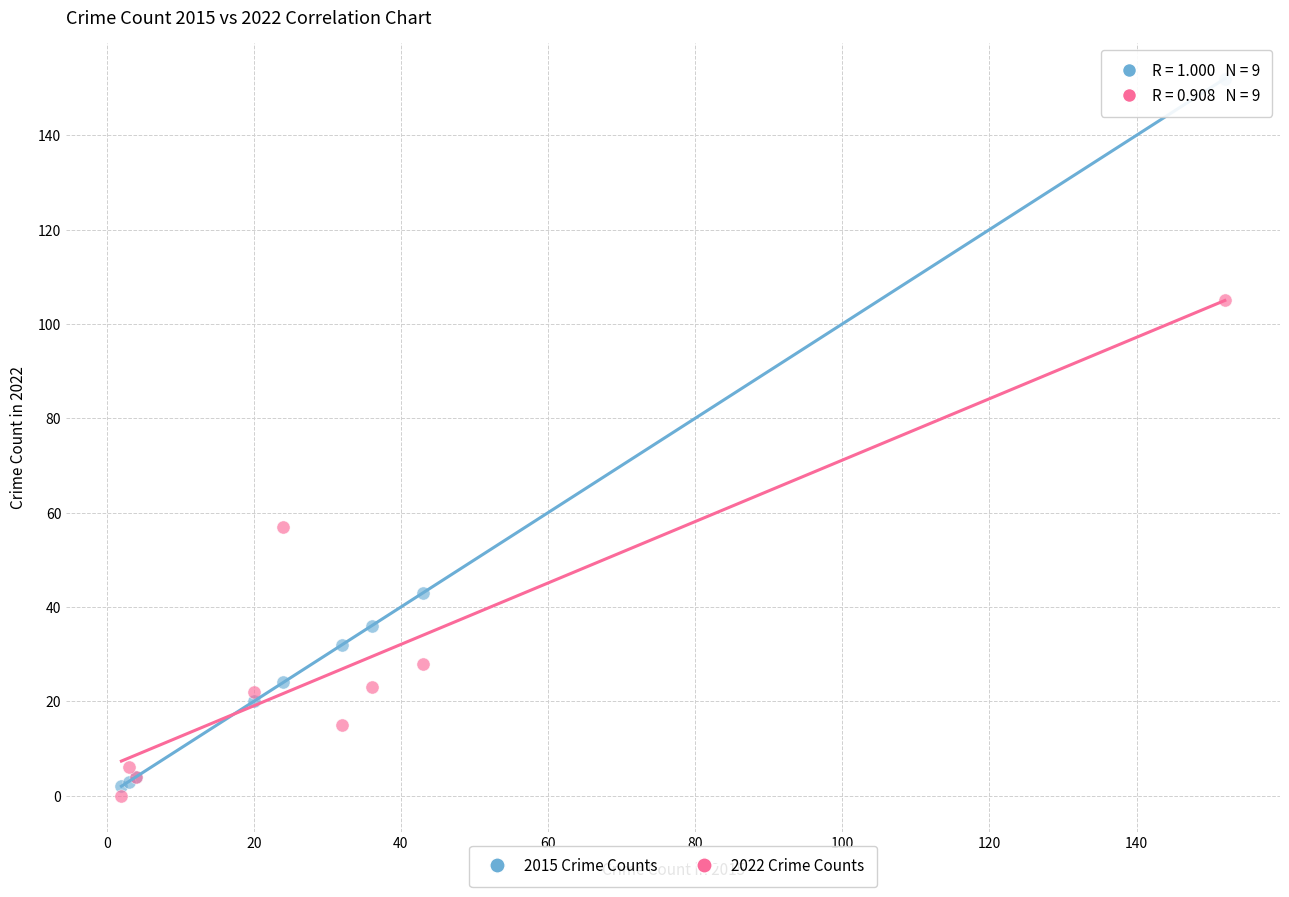

Across all series, what Y value is closest to 76?

57